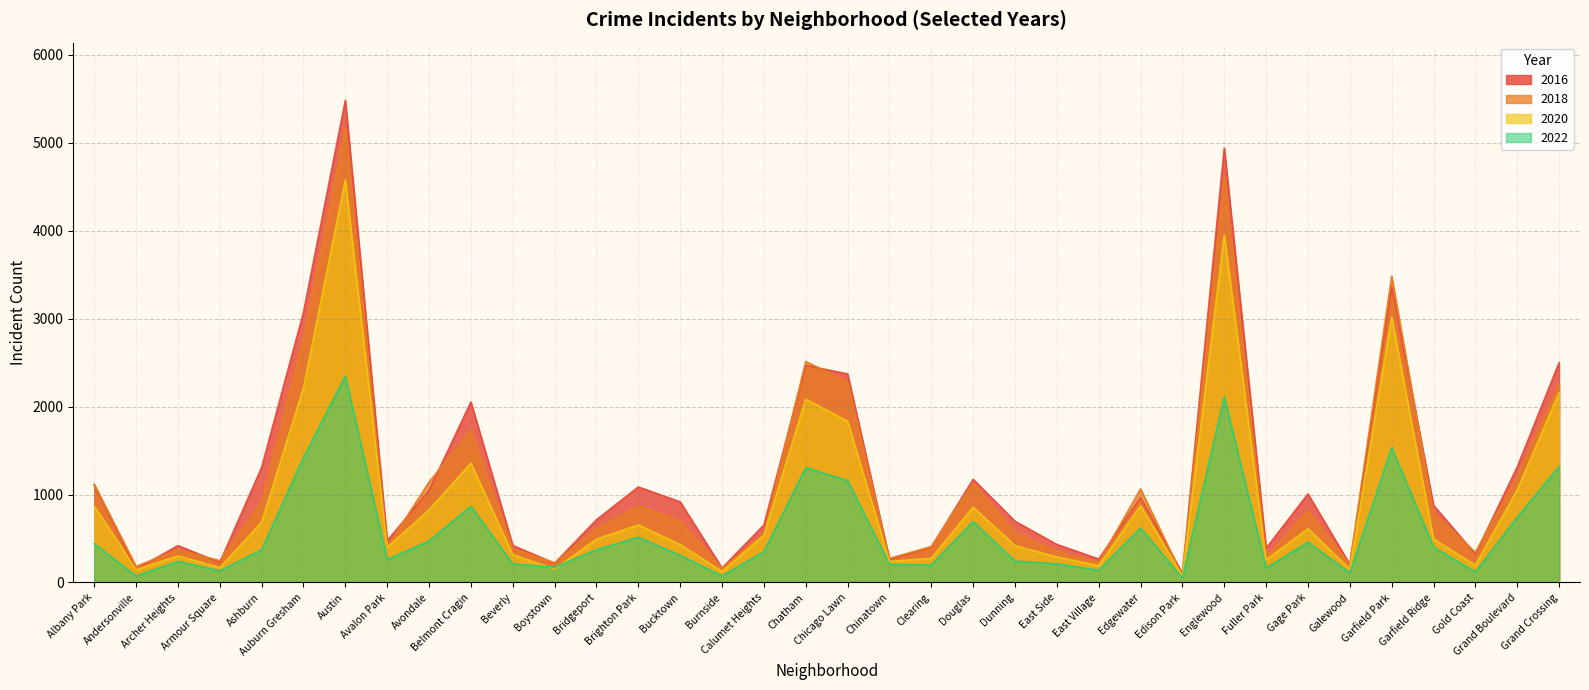

True or false: 2018 and 2022 cross at least once.

False